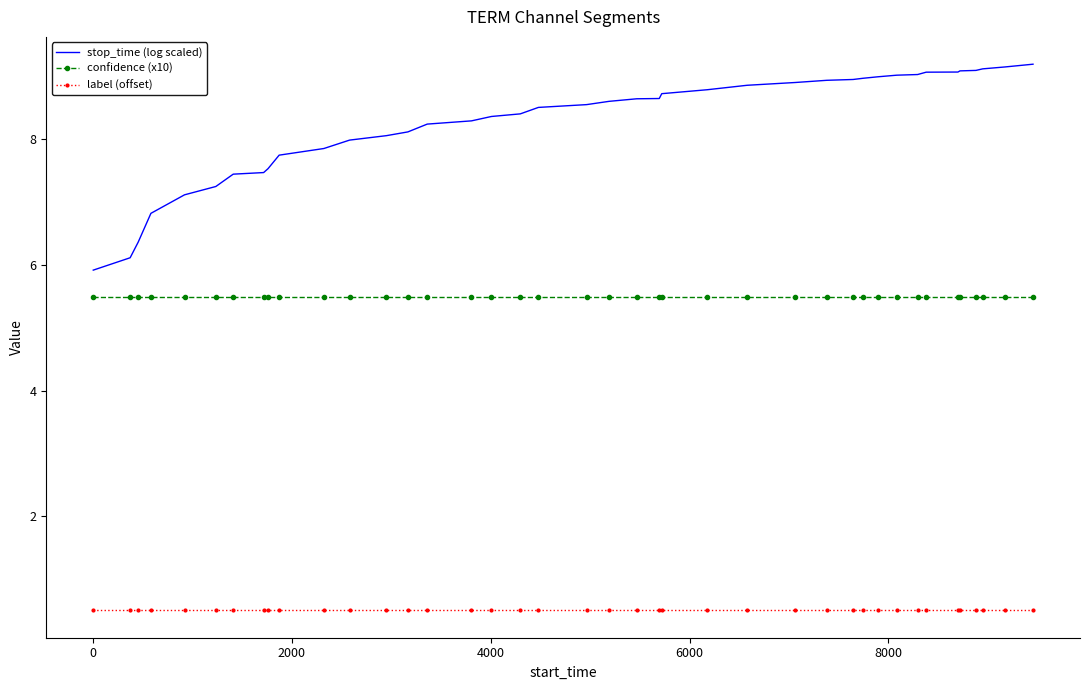

True or false: label (offset) and stop_time (log scaled) cross at least once.

False